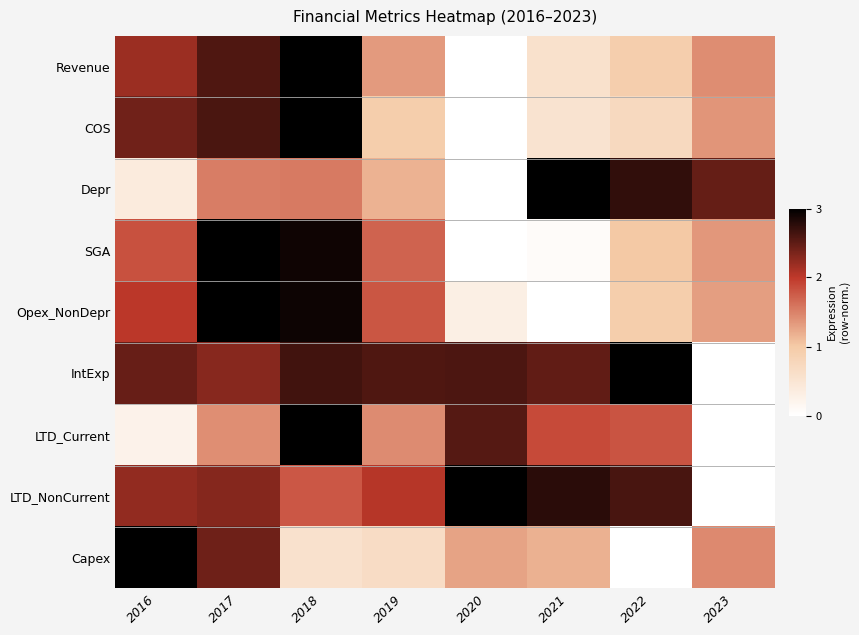

What is the difference between the highest and lowest values at 2016?

0.9